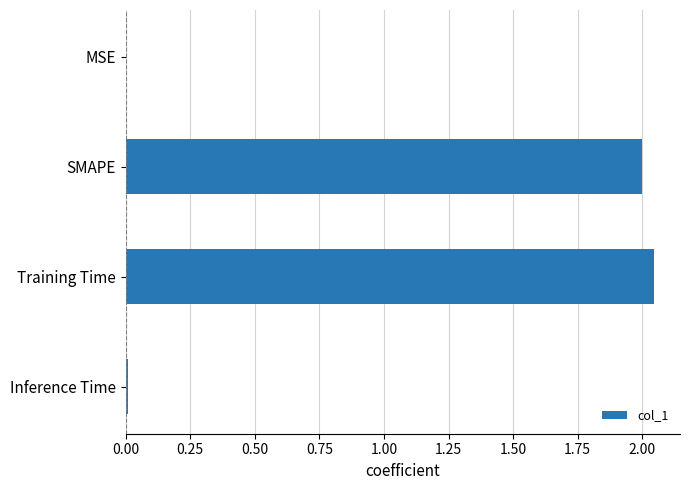

Is it true that the value at MSE is 0.0?

True